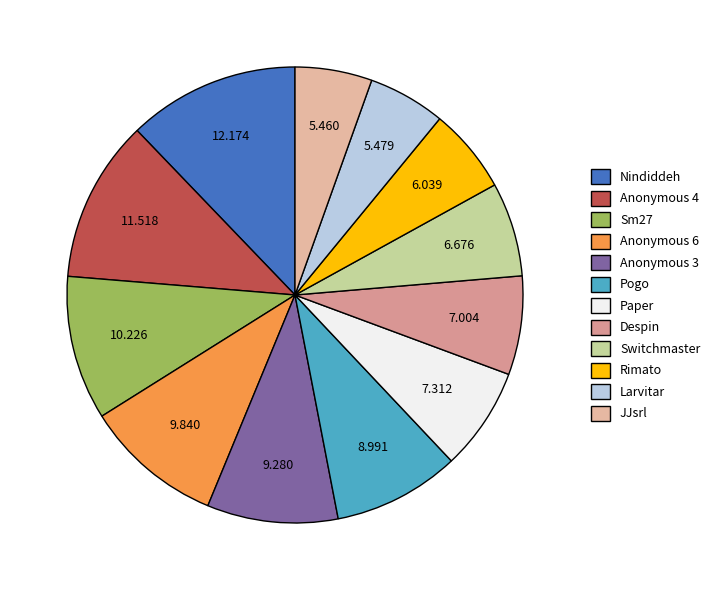

Combined, do Sm27 and Anonymous 3 account for over 50%?

No